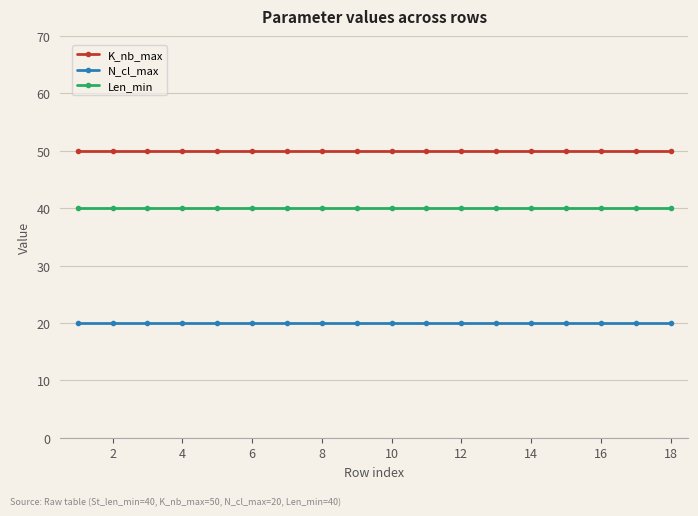

True or false: K_nb_max and Len_min cross at least once.

False